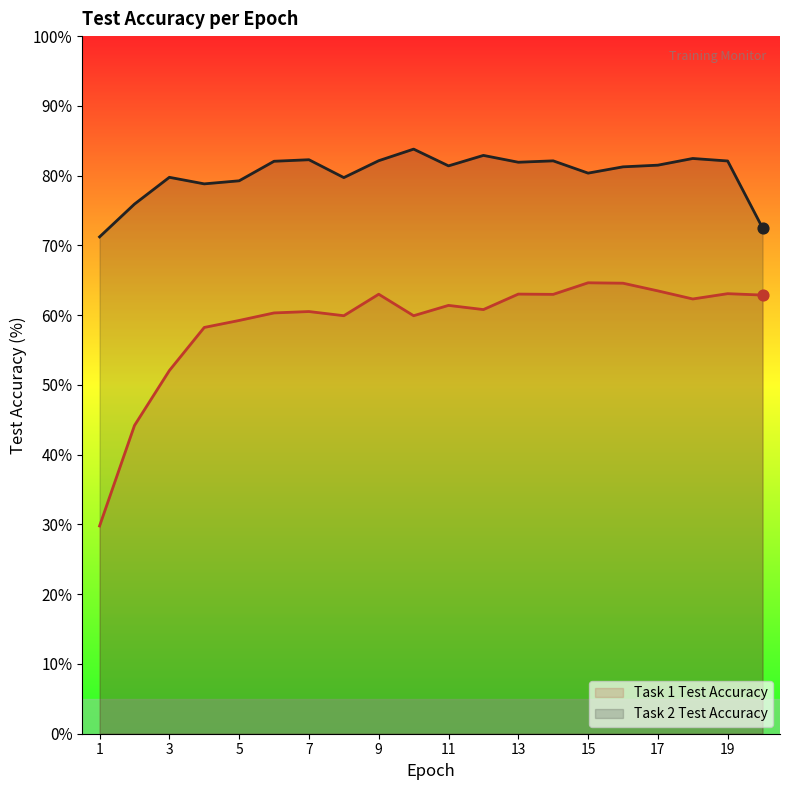

What is the total value across all series at 6?

142.4